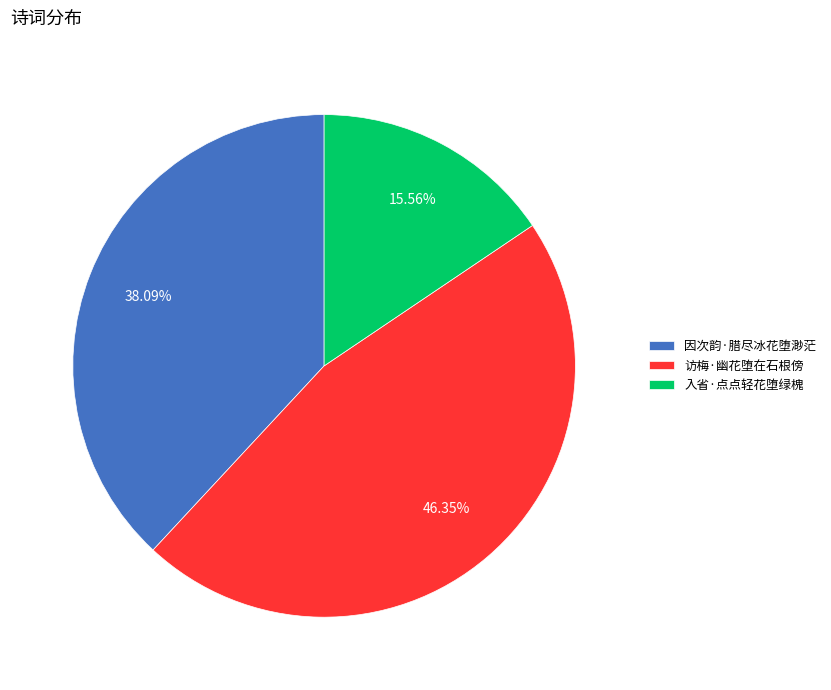

Combined, what portion of the pie is 访梅·幽花堕在石根傍 and 入省·点点轻花堕绿槐?

61.9%